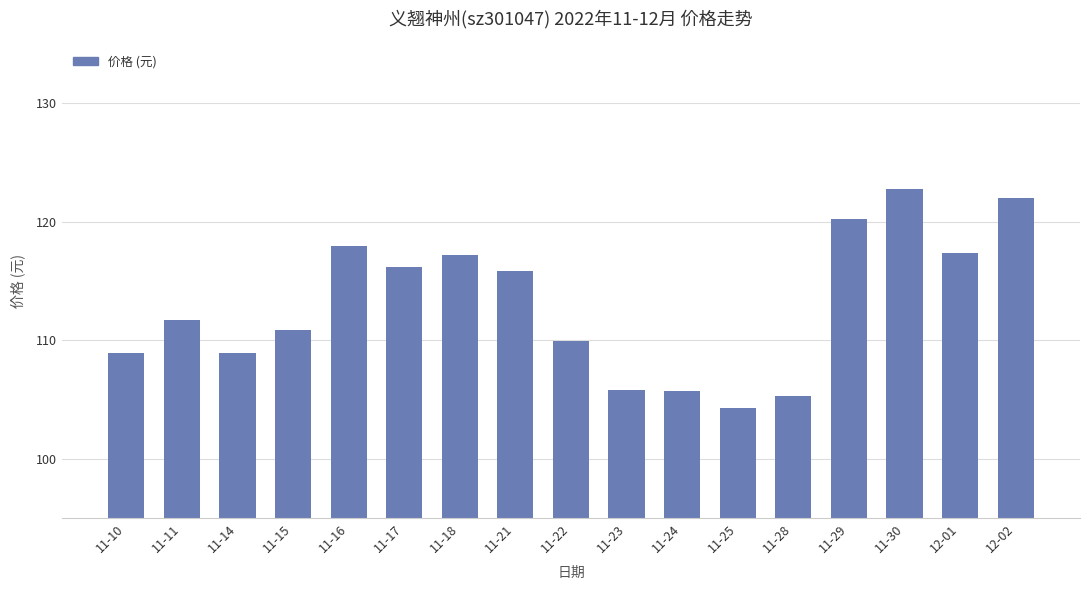

What is the label of the 14th bar from the right?

11-15